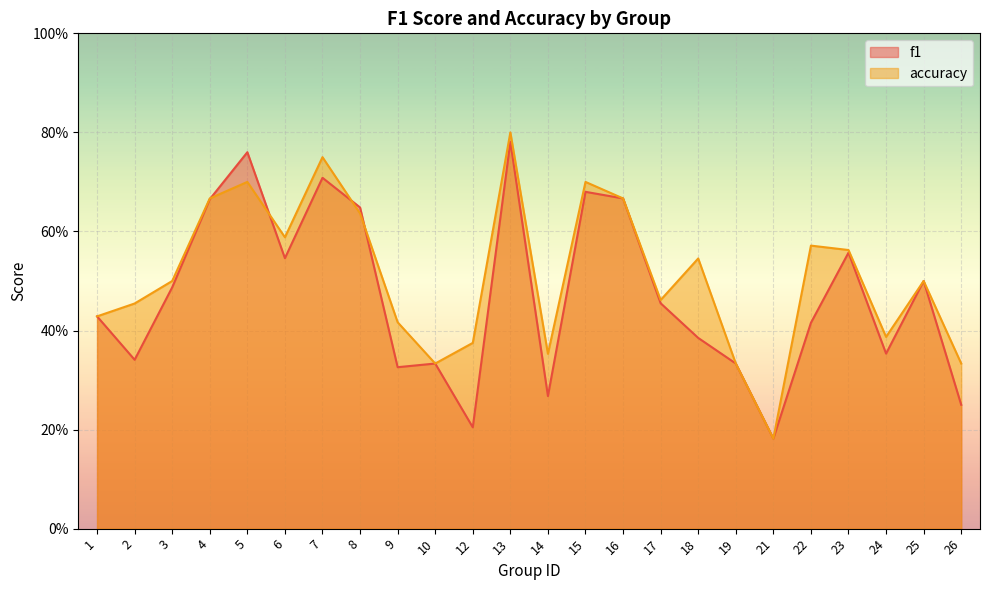

What is the value of the accuracy point at the 10th from the left?

0.3